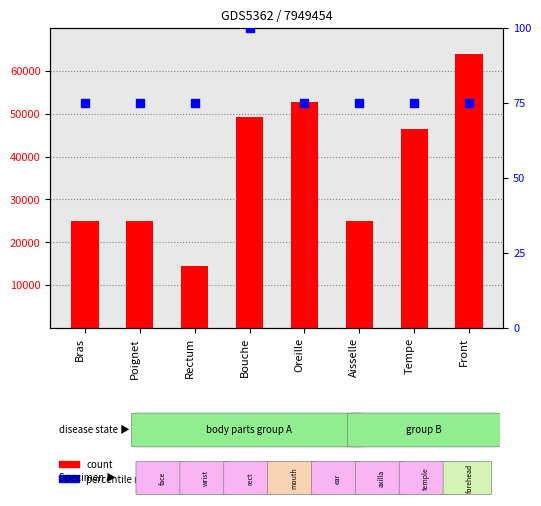

Which series has the widest spread of Y values?

count